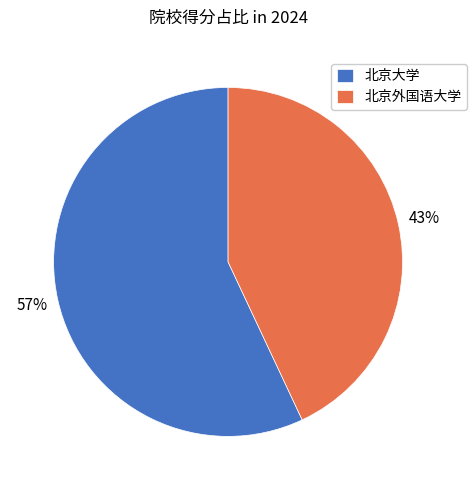

Rank the categories by value from lowest to highest.

北京外国语大学, 北京大学